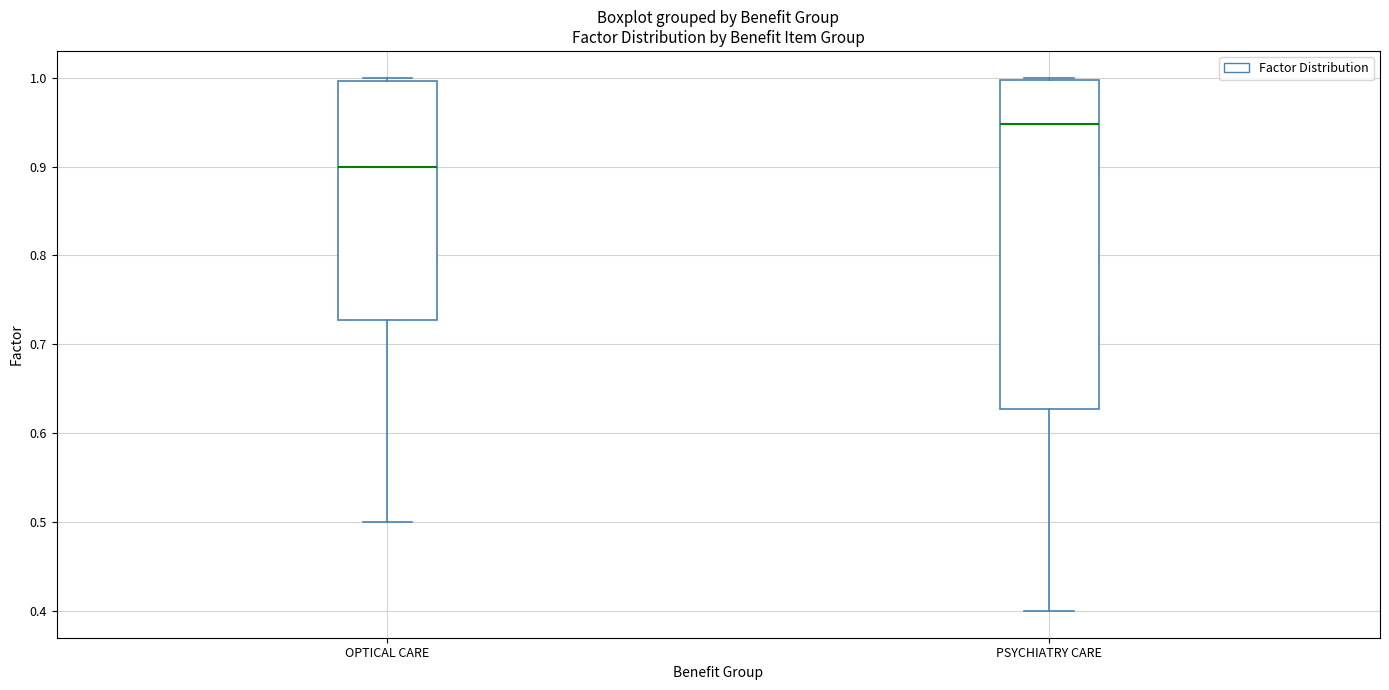

Reading left to right, read every box against the y-axis: the position of its median line, the range the box covers, and the ends of its whiskers. The values are not printed on the chart, so give them approximately, as read against the axis.

OPTICAL CARE: median 0.90, box 0.73 to 1.00, whiskers 0.50 to 1.00 (just above the box's upper edge)
PSYCHIATRY CARE: median 0.95, box 0.63 to 1.00, whiskers 0.40 to 1.00 (just above the box's upper edge)